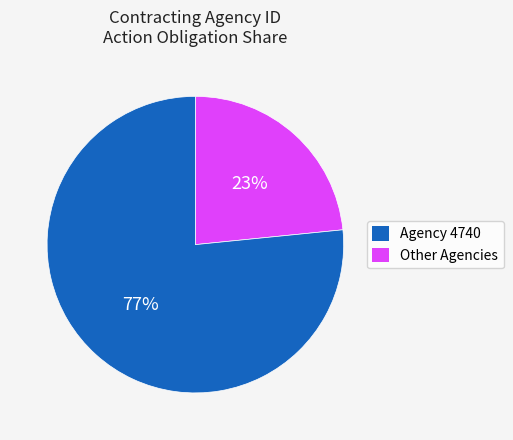

Does any single category account for the majority?

Yes